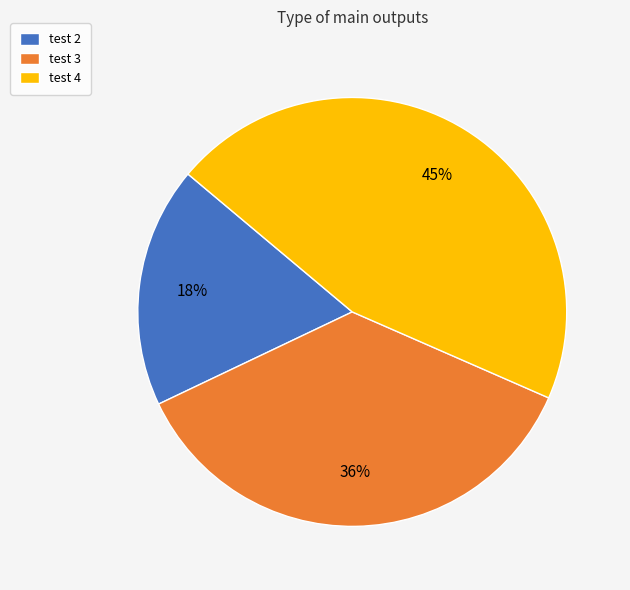

Combined, do test 2 and test 4 account for over 50%?

Yes